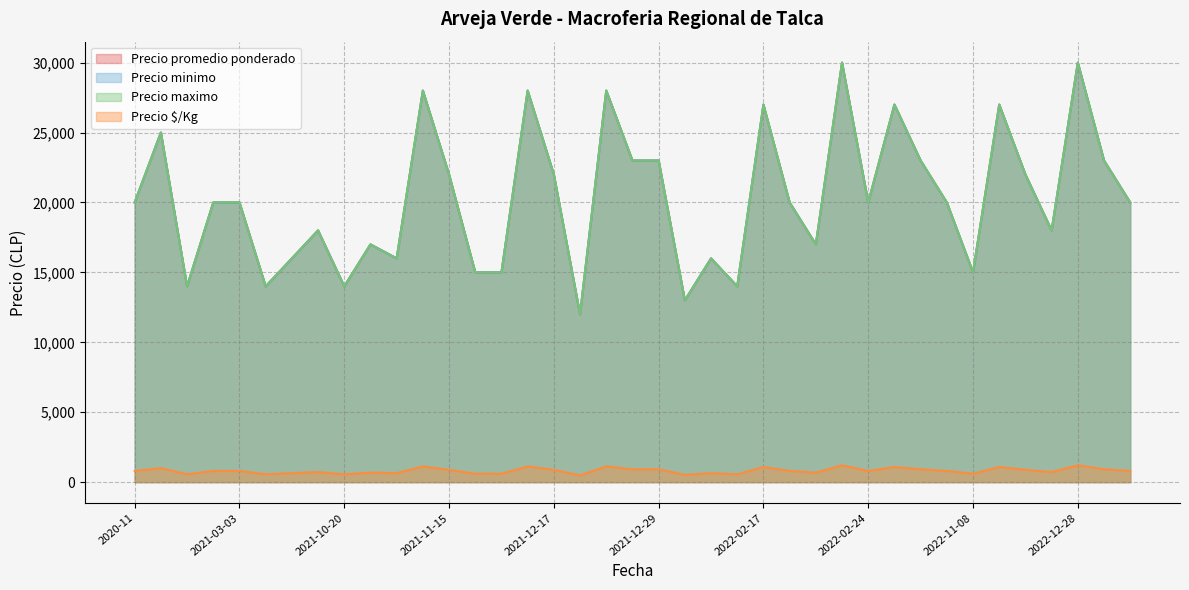

What value does the Precio minimo series have at 2021-12-22, to the nearest 50?

12000